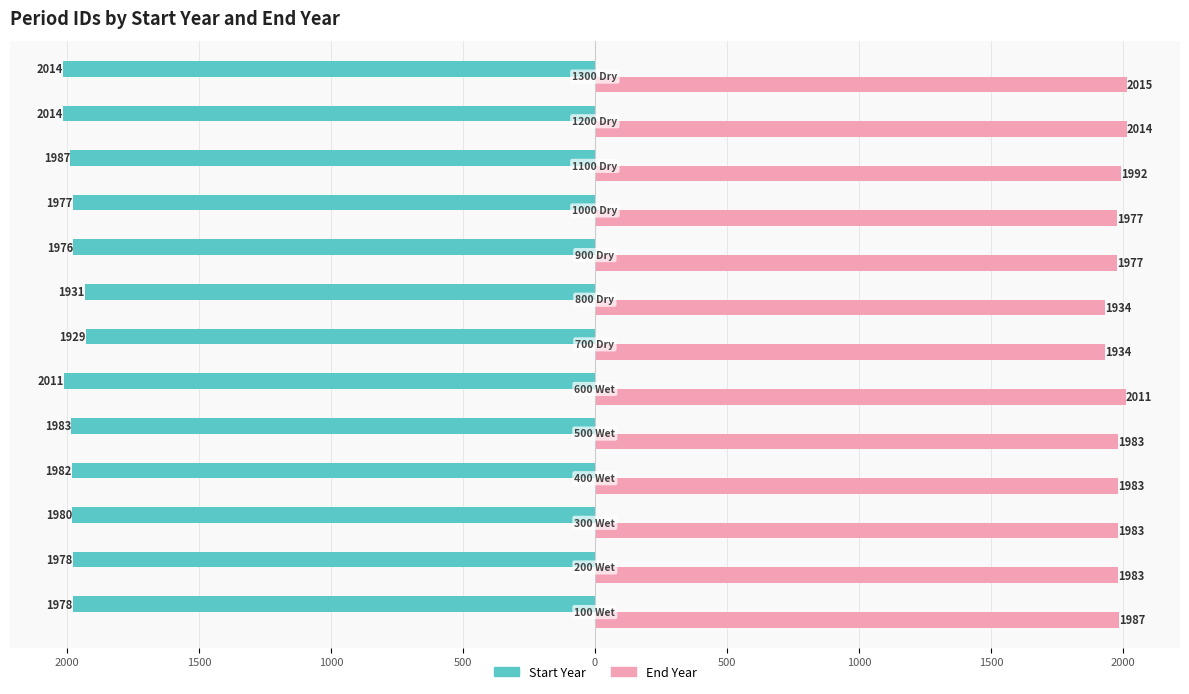

Which series has the largest total across all categories?

End Year